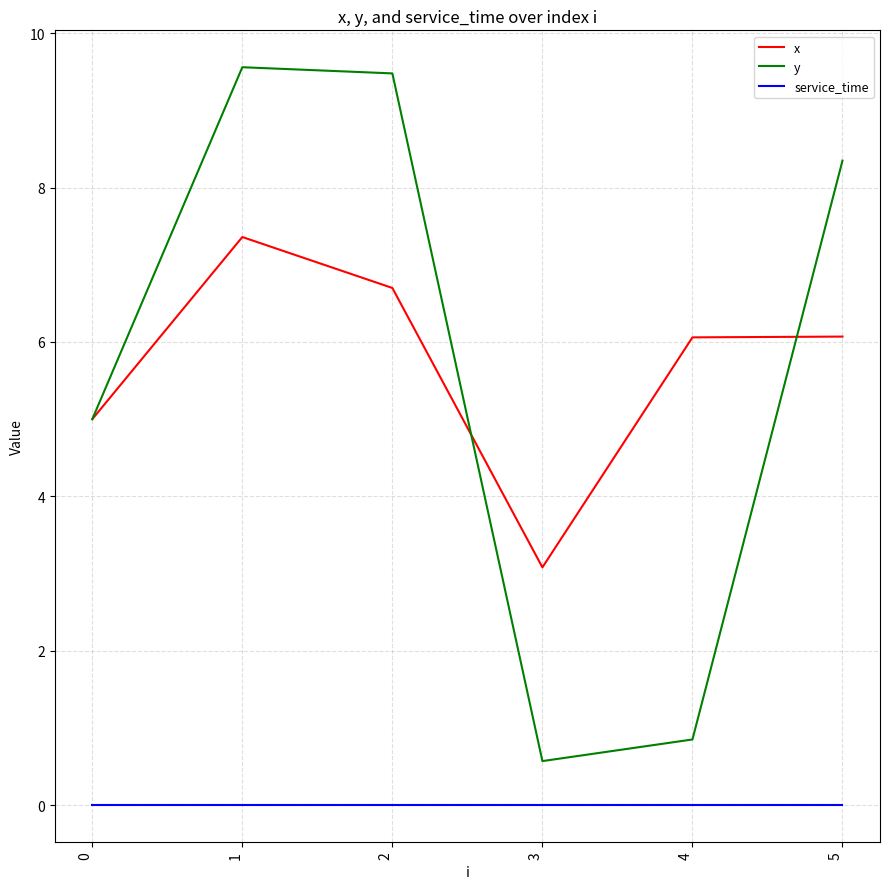

What is the sum of all x values?

34.3